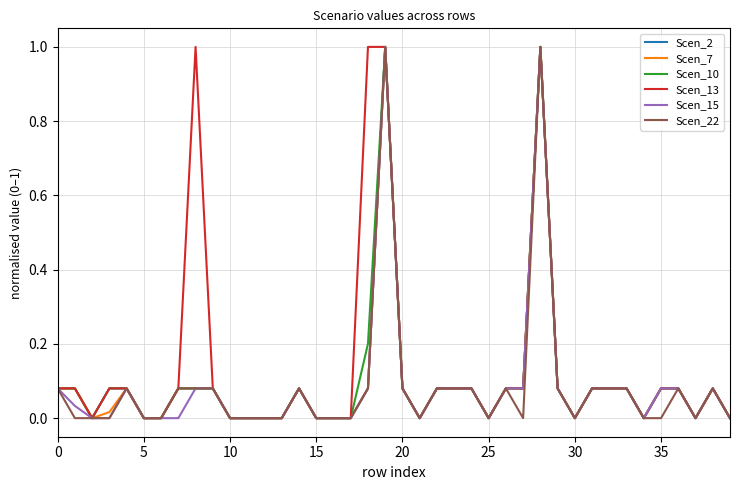

What is the maximum value for Scen_22?

1.0